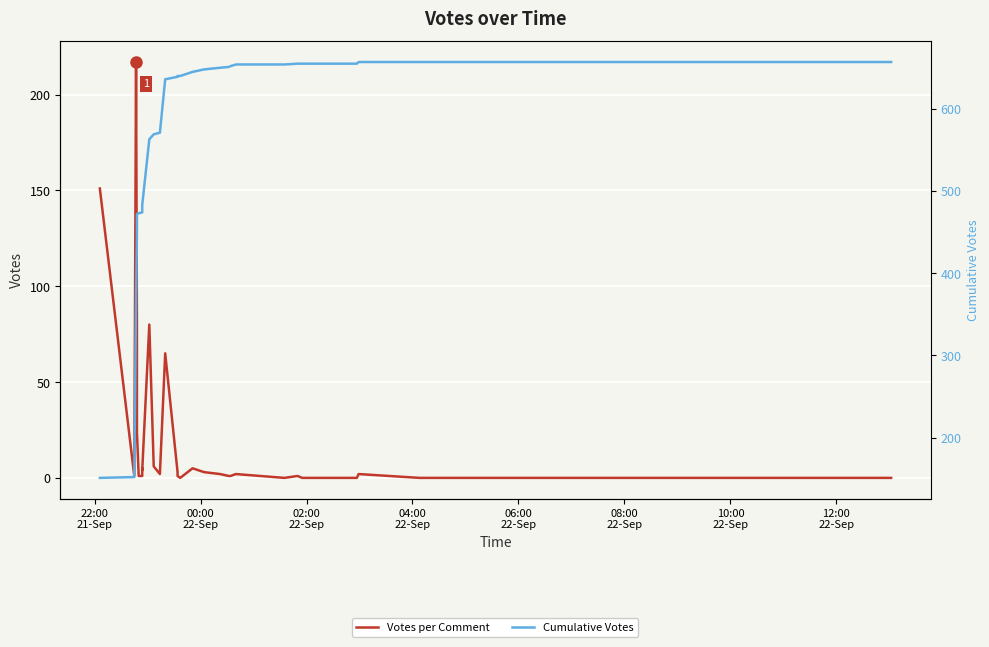

At how many categories does at least one series exceed 338?

38